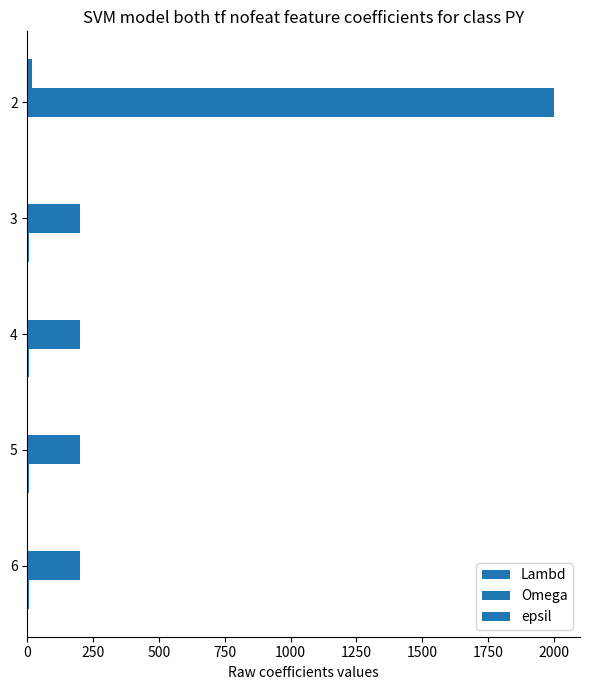

Count the number of data series in this chart.

3